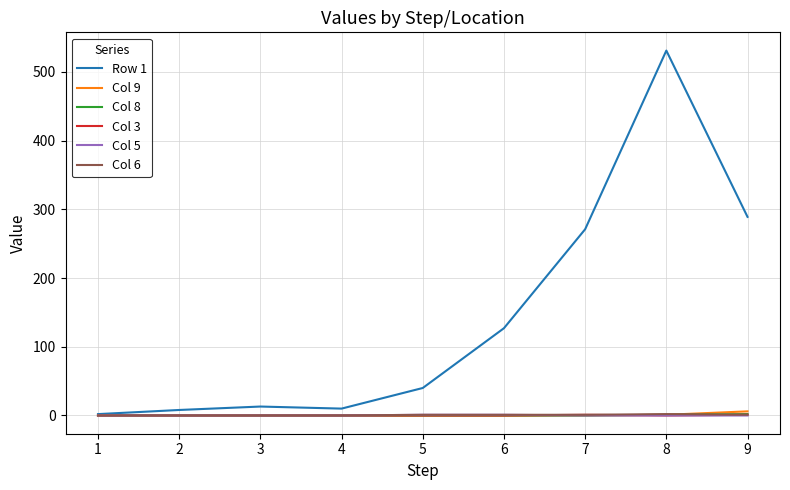

At which category is the sum across all series the highest?

8